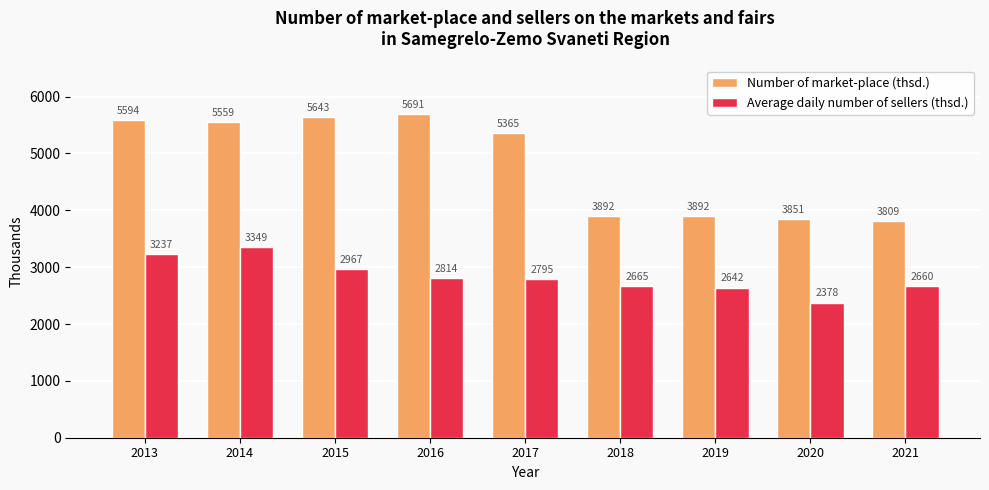

What is the value of the Number of market-place (thsd.) bar at the 6th from the left?

3892